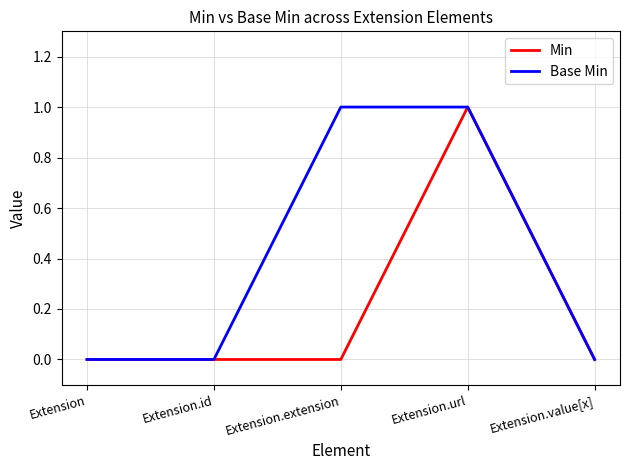

Does the chart have visible grid lines?

Yes